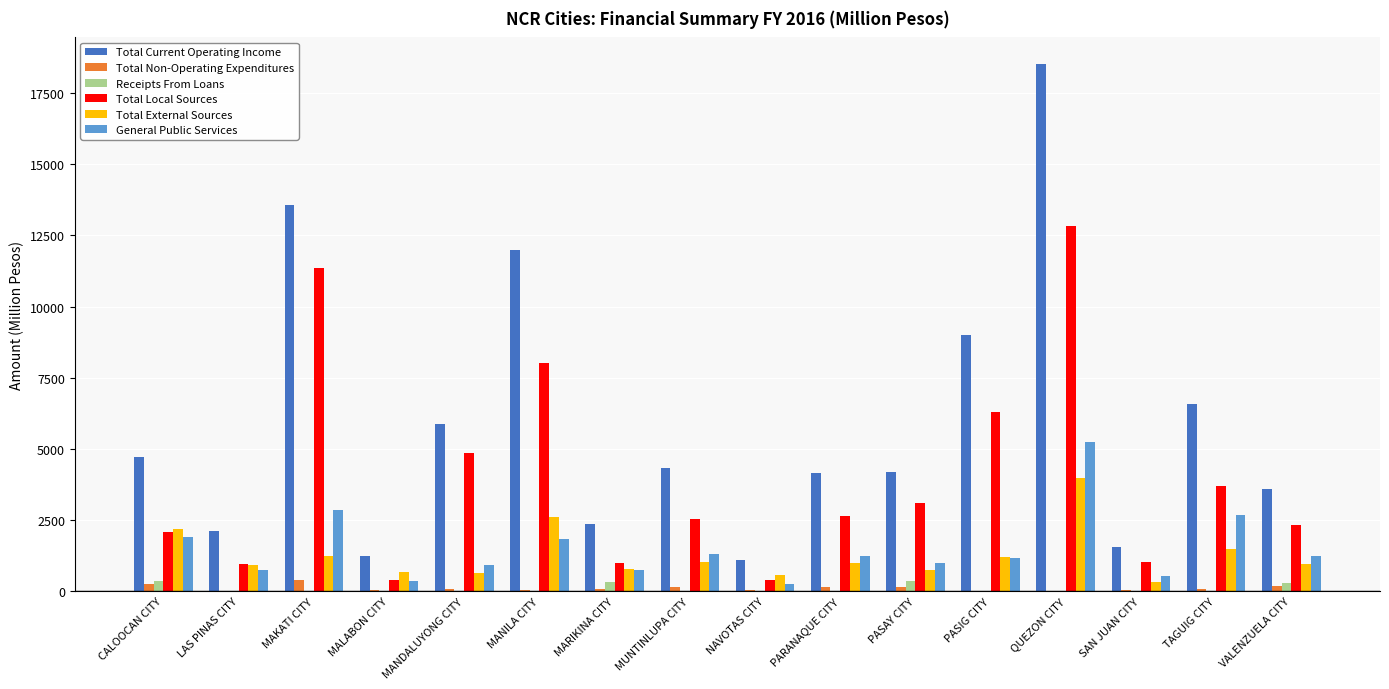

The value of Total Local Sources at SAN JUAN CITY is 1814.5. True or false?

False